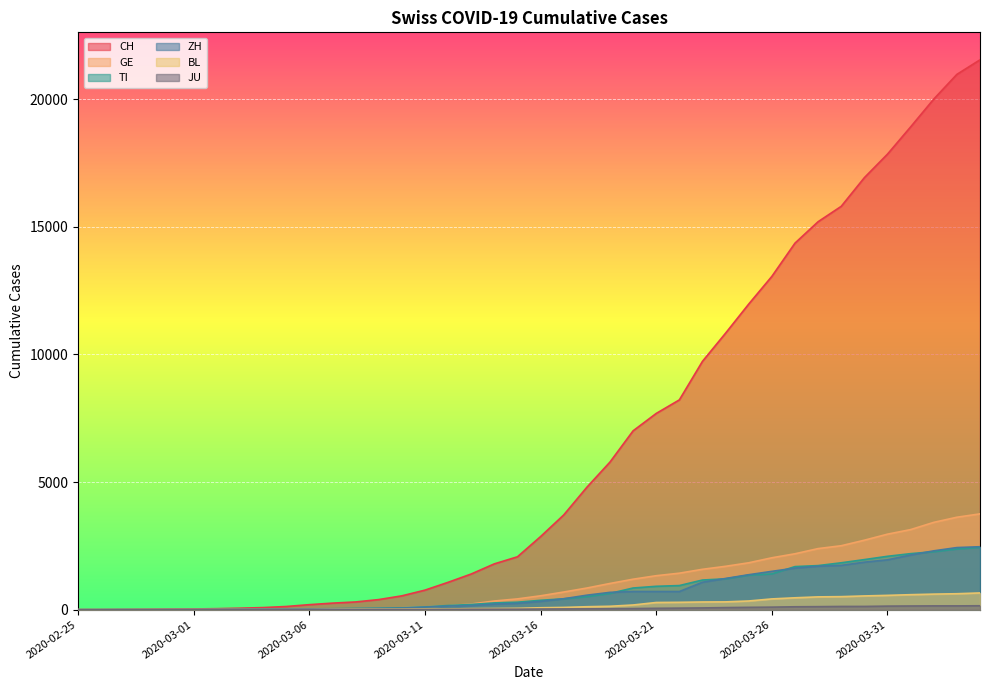

True or false: GE and BL cross at least once.

False